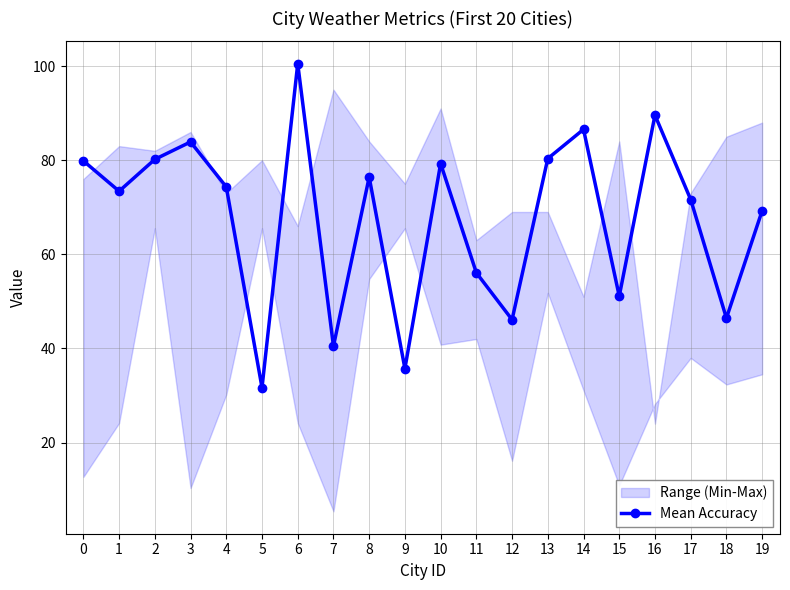

What is the average value?

67.6